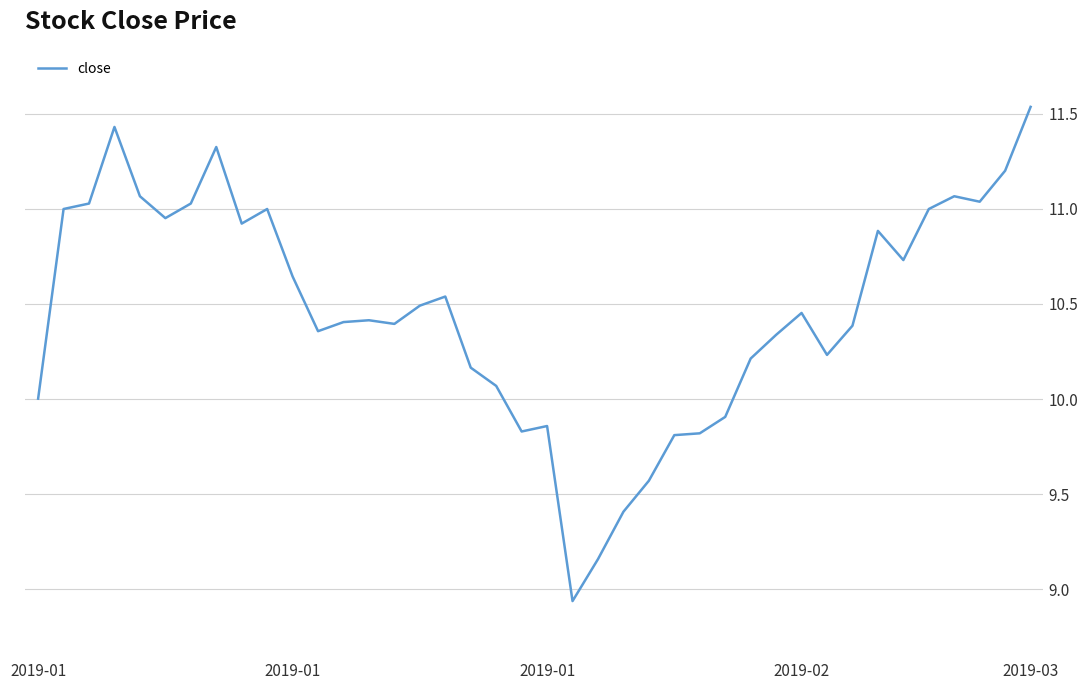

What is the difference between the maximum and minimum values?

2.6